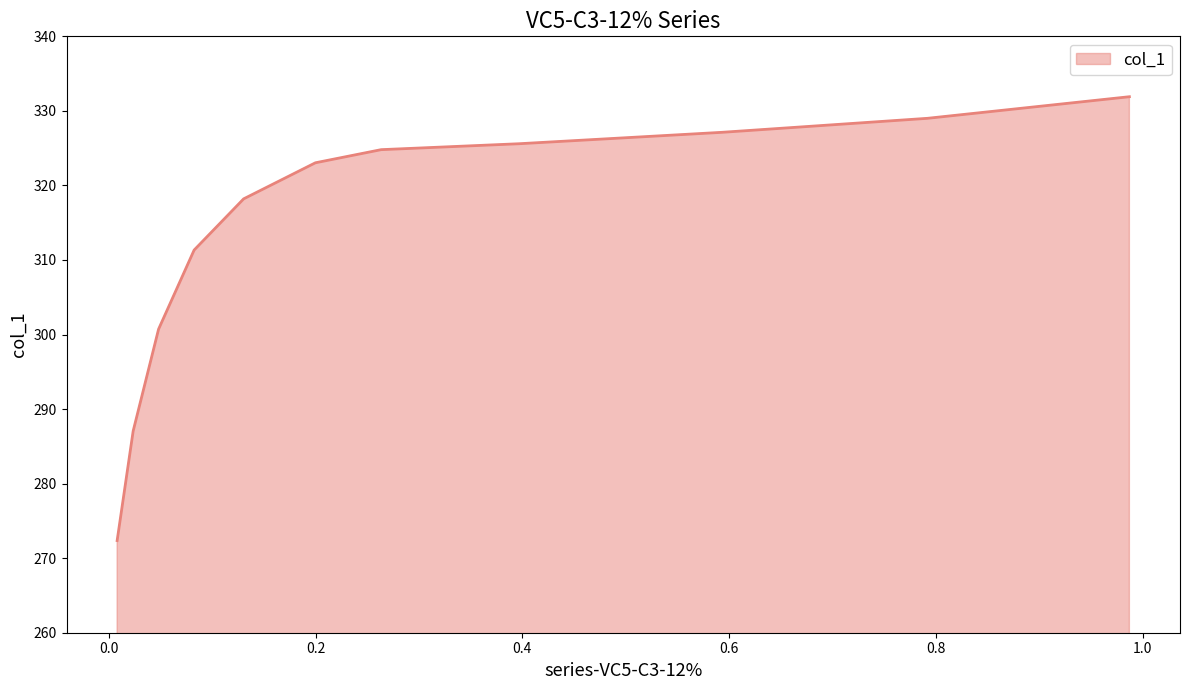

What is the difference between the maximum and minimum values?

59.5